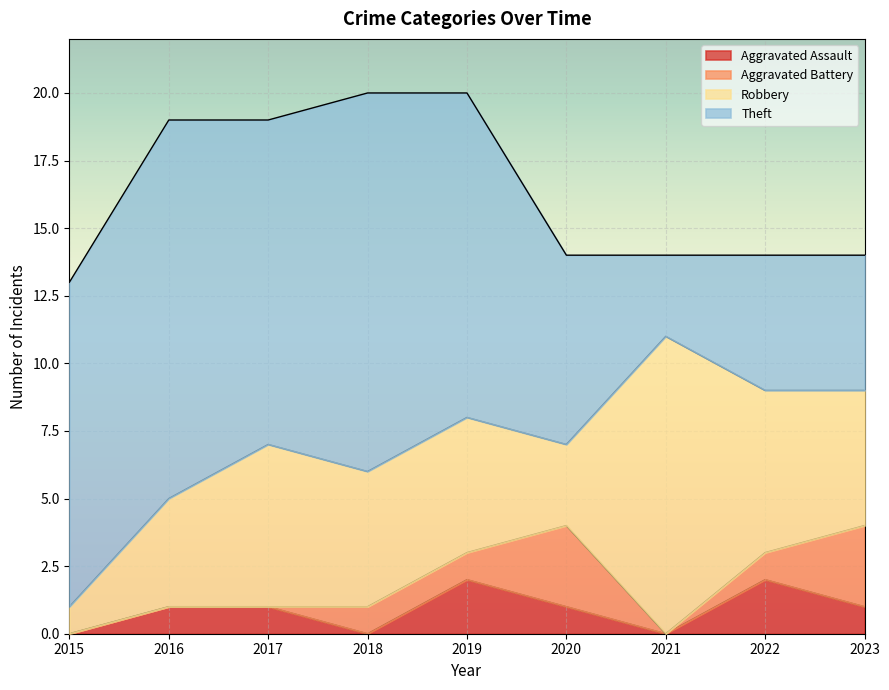

How many lines are shown in the chart?

4